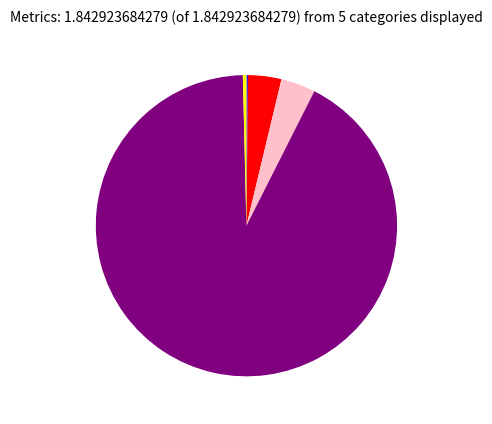

Is there any slice that represents more than half of the pie?

Yes